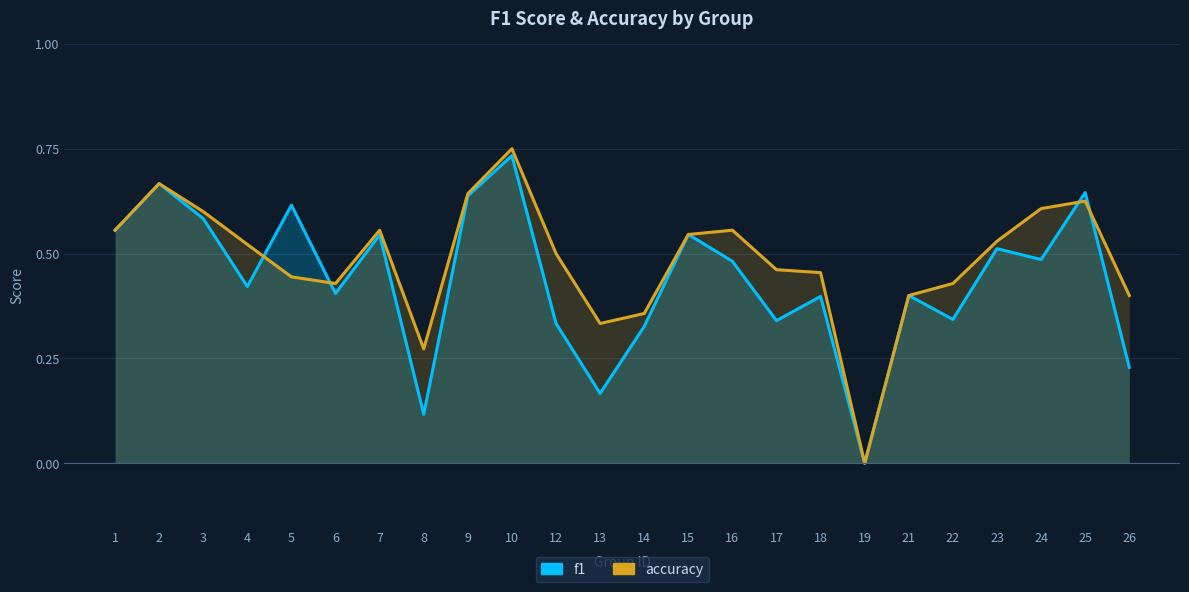

At how many categories does at least one series exceed 0?

23